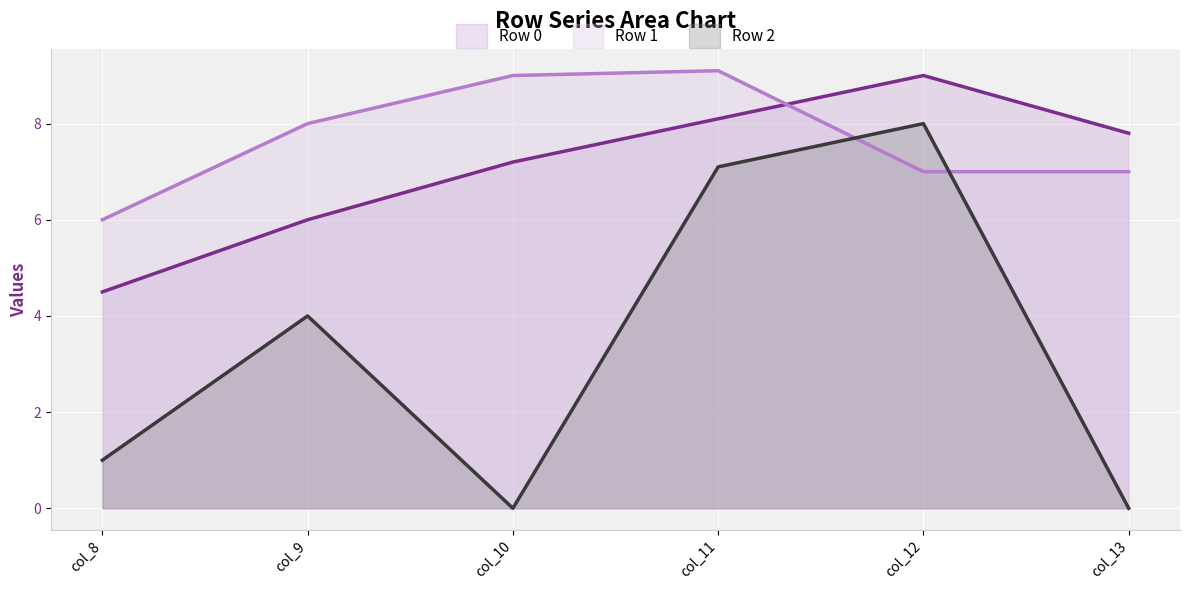

Rank the series by their maximum value, from lowest to highest.

Row 2 line, Row 0 line, Row 1 line